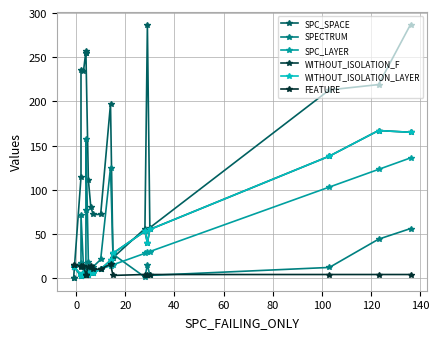

True or false: SPC_LAYER has a value of 49 at 15.

False